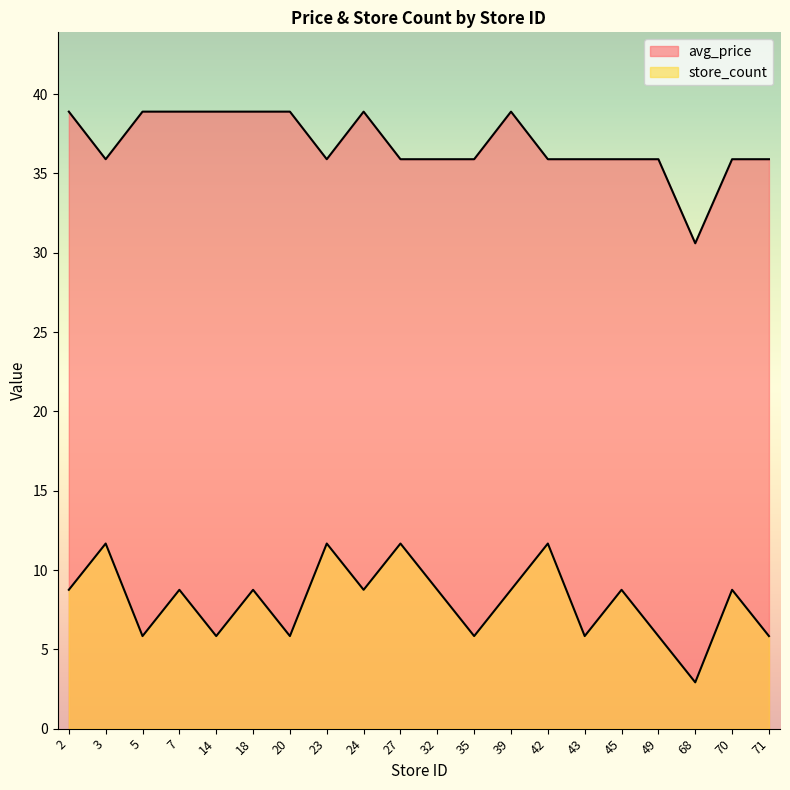

True or false: avg_price and store_count intersect in this chart.

False